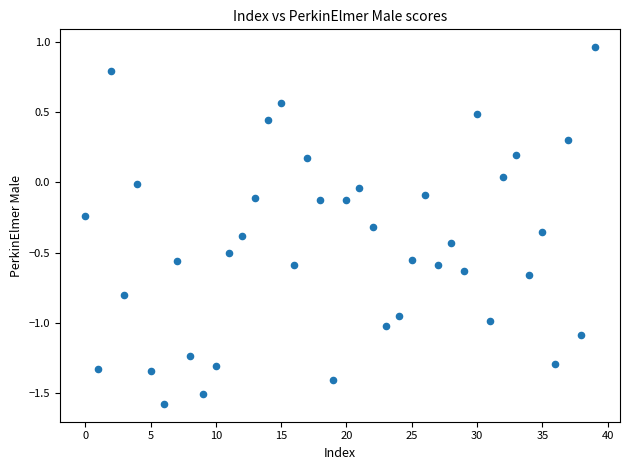

What is the range of Y values (max minus min)?

2.5